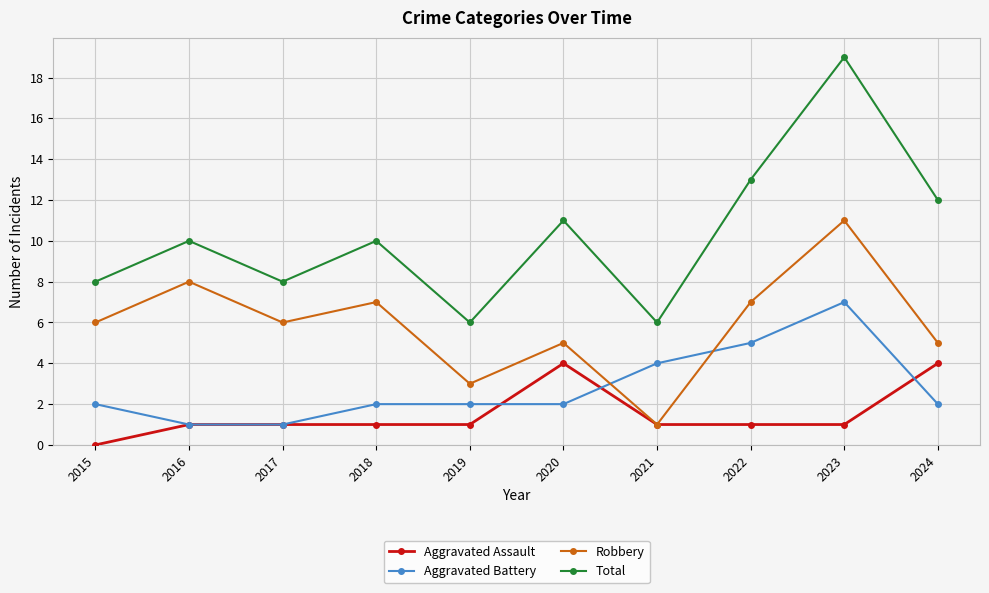

In Robbery, how many points are lower than both neighbors (excluding endpoints)?

3